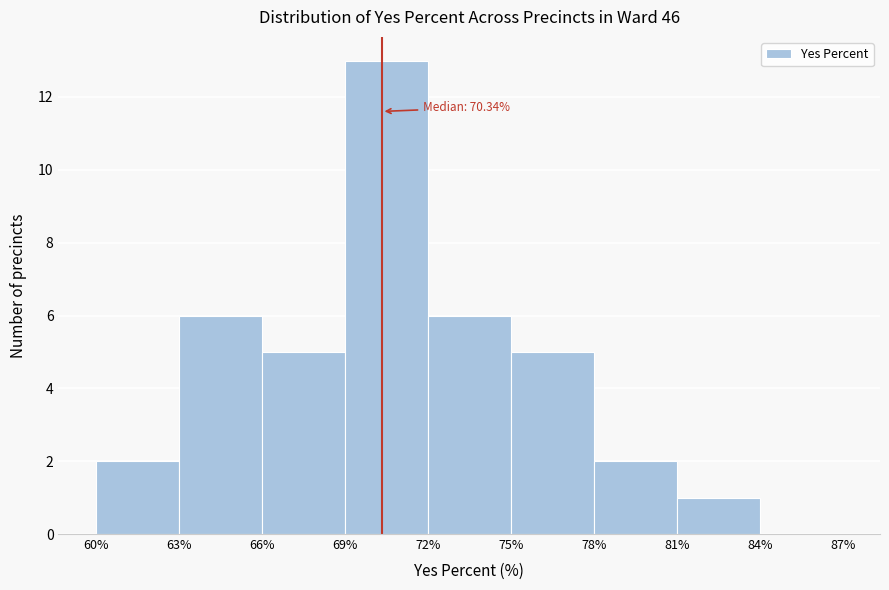

Which range on the x-axis has the tallest bar?

69% to 72%